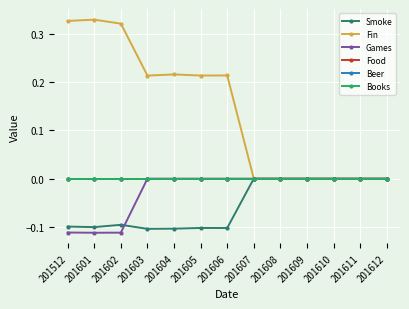

What is the total value across all series at 201603?

0.1